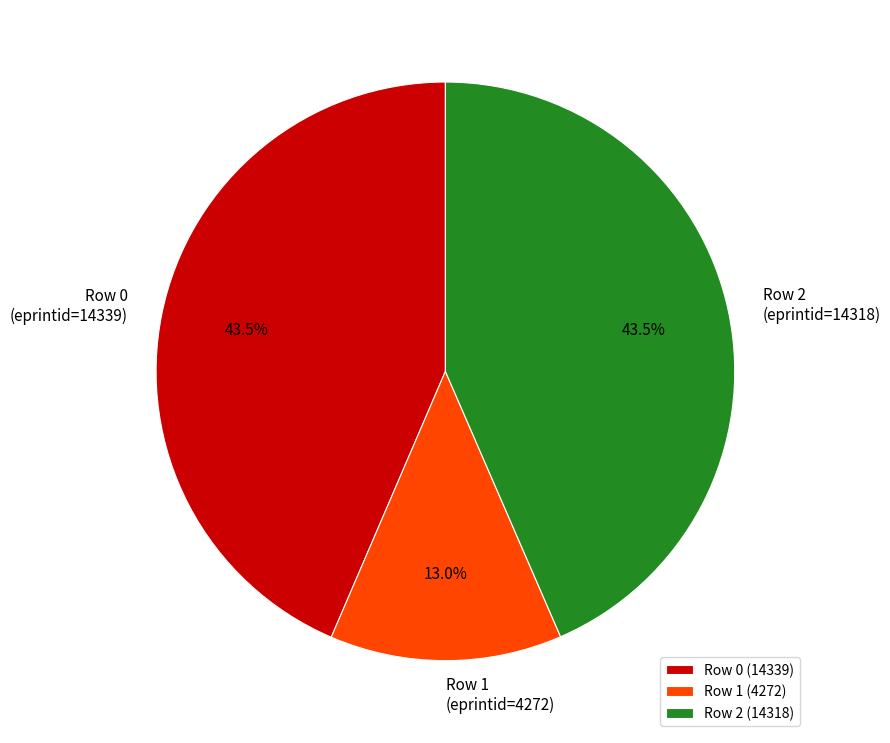

What percentage do Row 0 and Row 1 together represent?

56.5%